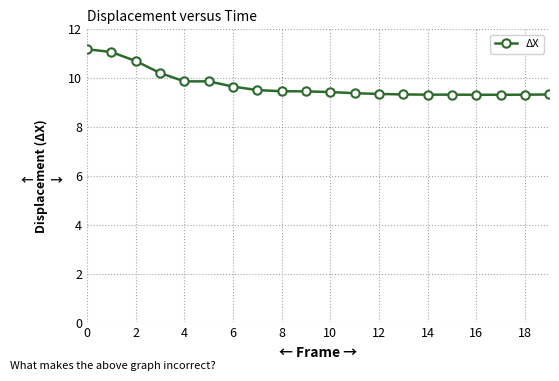

What is the average value?

9.7